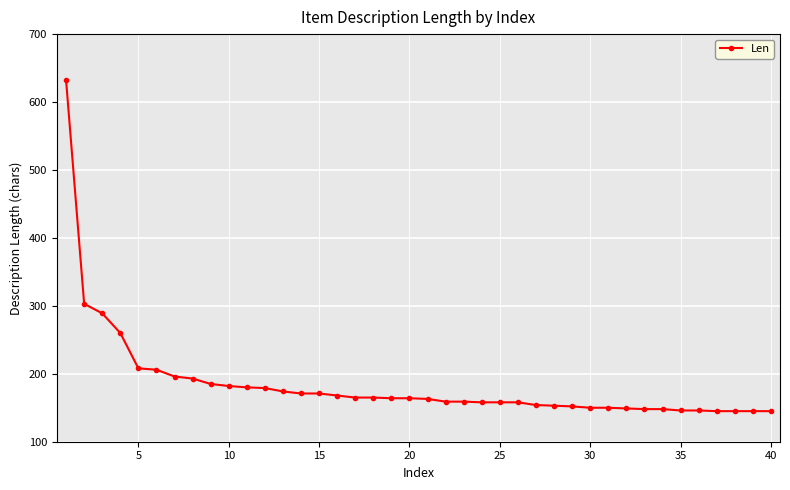

What is the difference between the maximum and minimum values?

487